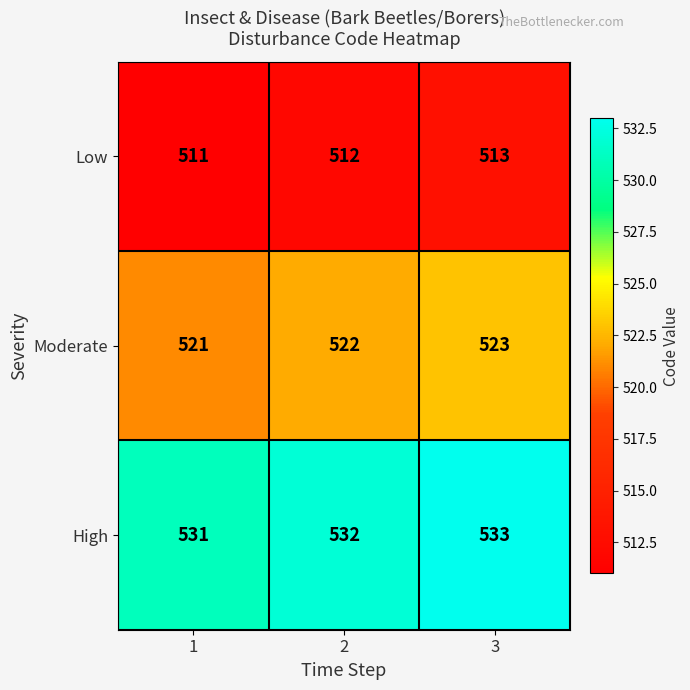

What is the minimum value for Low?

511